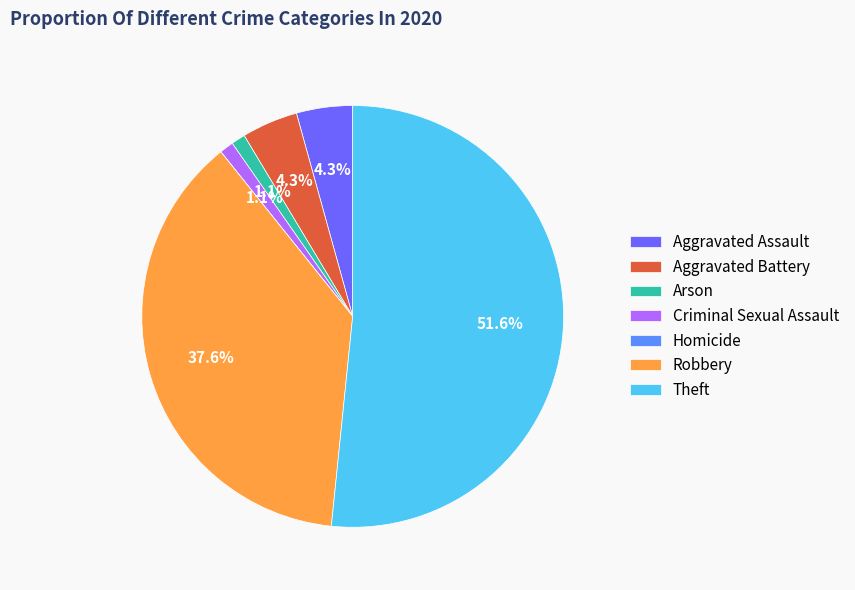

To the nearest percent, what percentage of the pie is Aggravated Battery?

4%